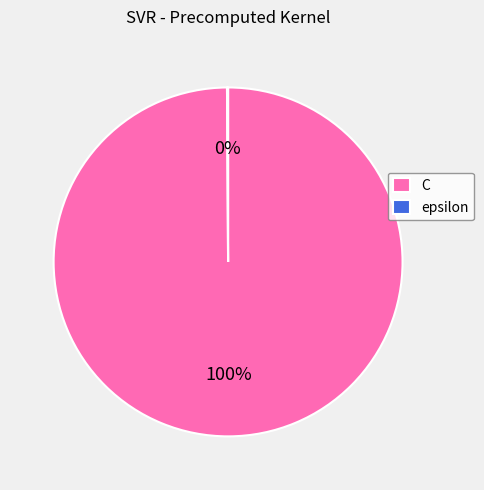

Is there any slice that represents more than half of the pie?

Yes